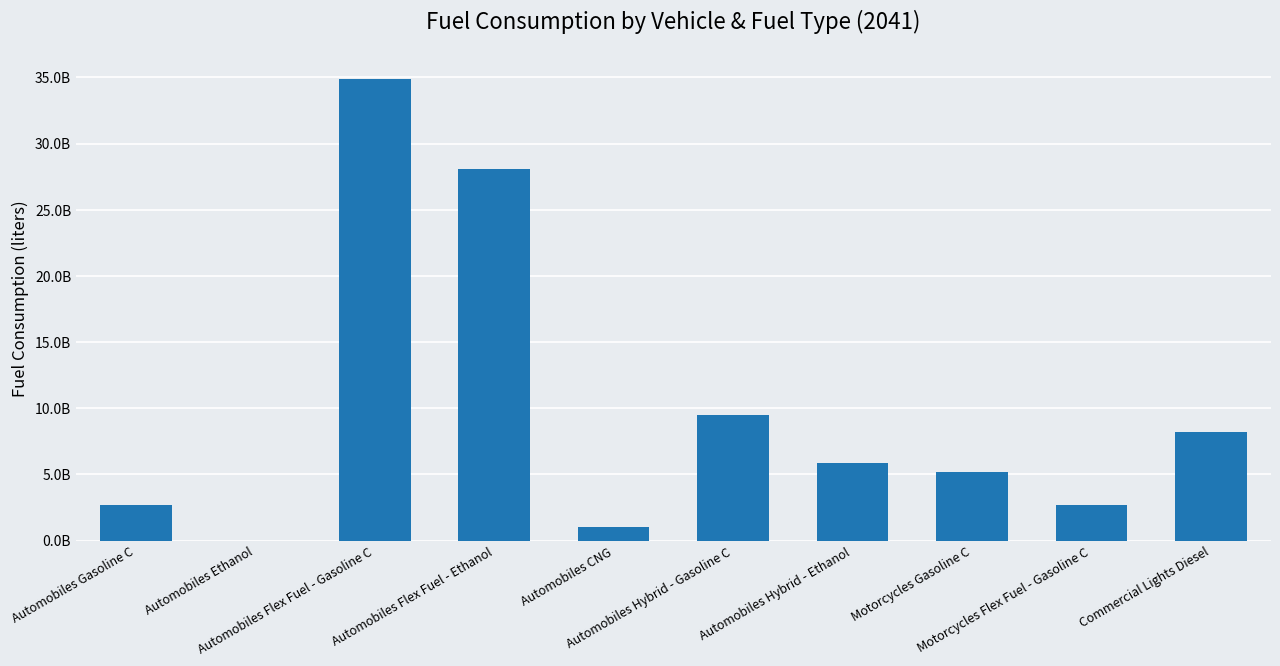

How many data points are less than 5840110199?

5